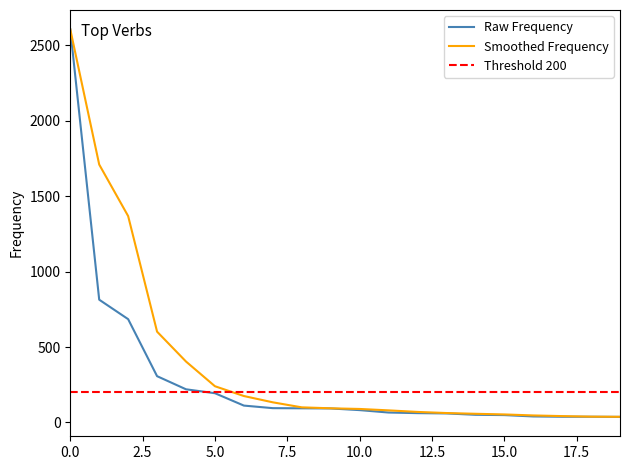

What is the minimum value shown in the chart?

37